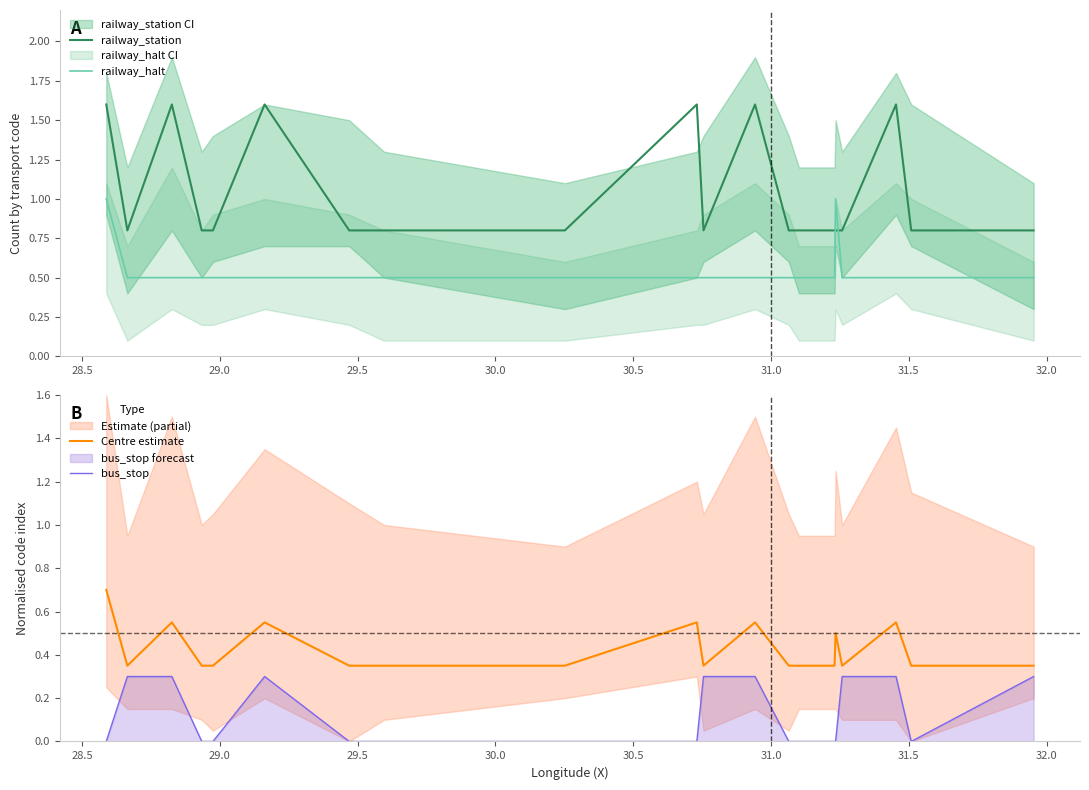

What is the minimum value for railway_station?

0.8